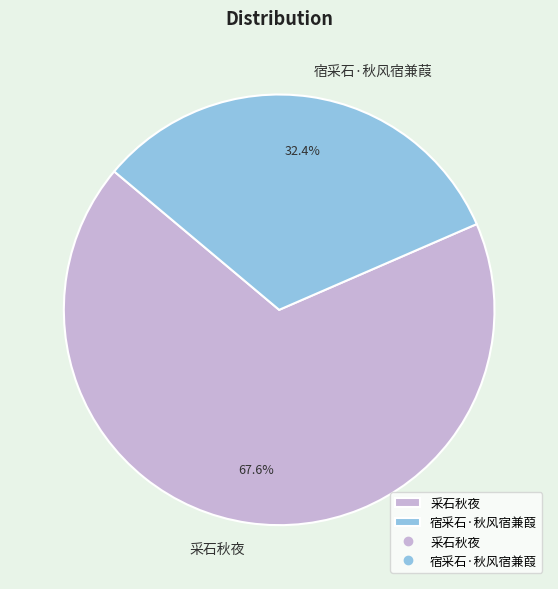

To the nearest percent, what is the combined percentage of 宿采石·秋风宿兼葭 and 采石秋夜?

100%